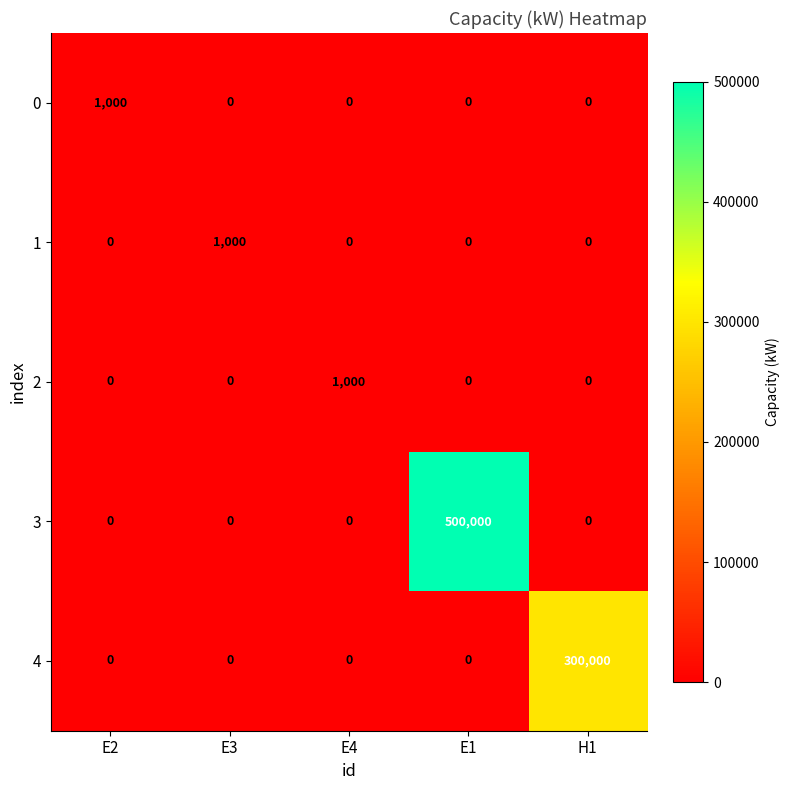

How many series are shown in this chart?

5